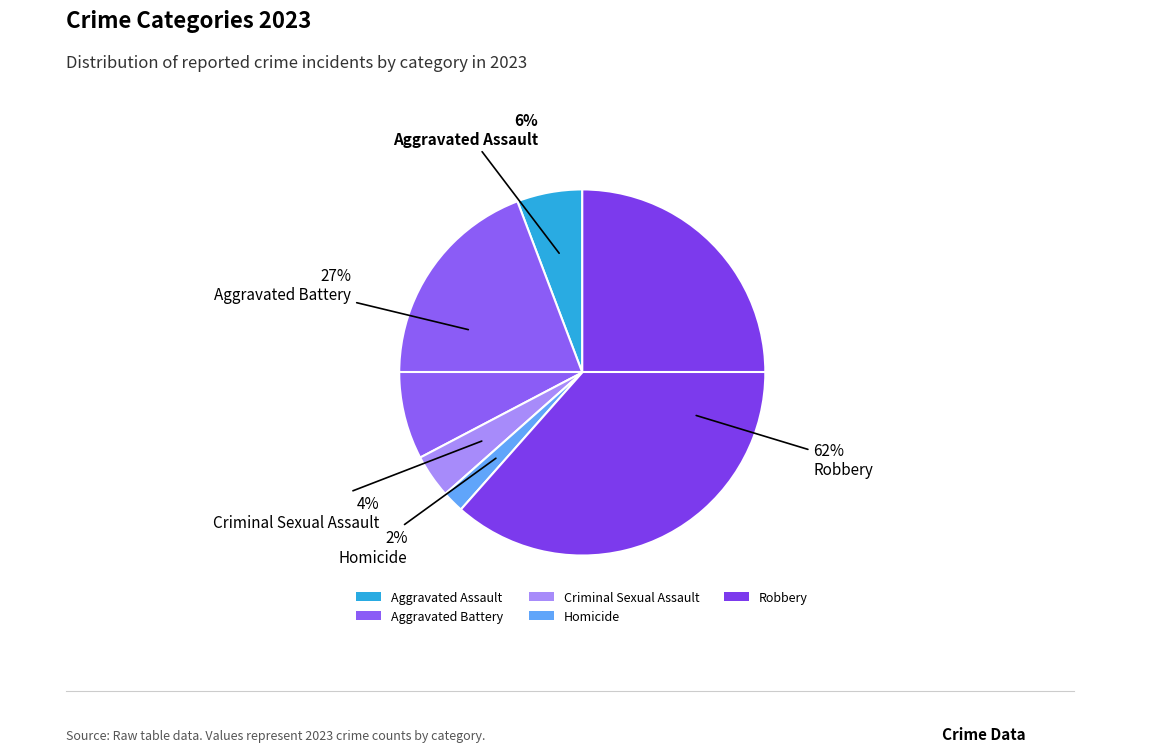

What percentage is the Criminal Sexual Assault slice, to the nearest percent?

4%